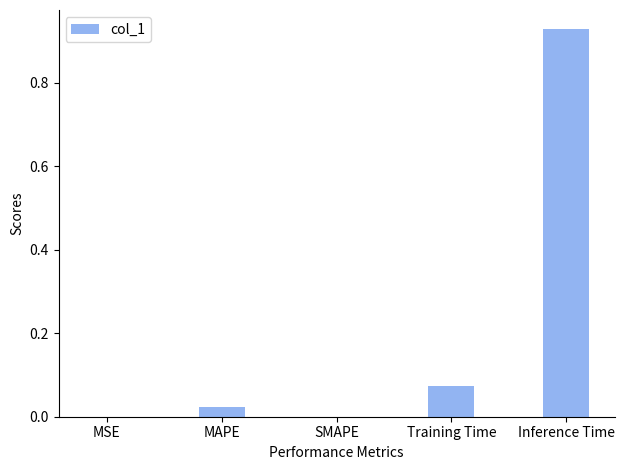

Which category has the highest value across all series?

Inference Time